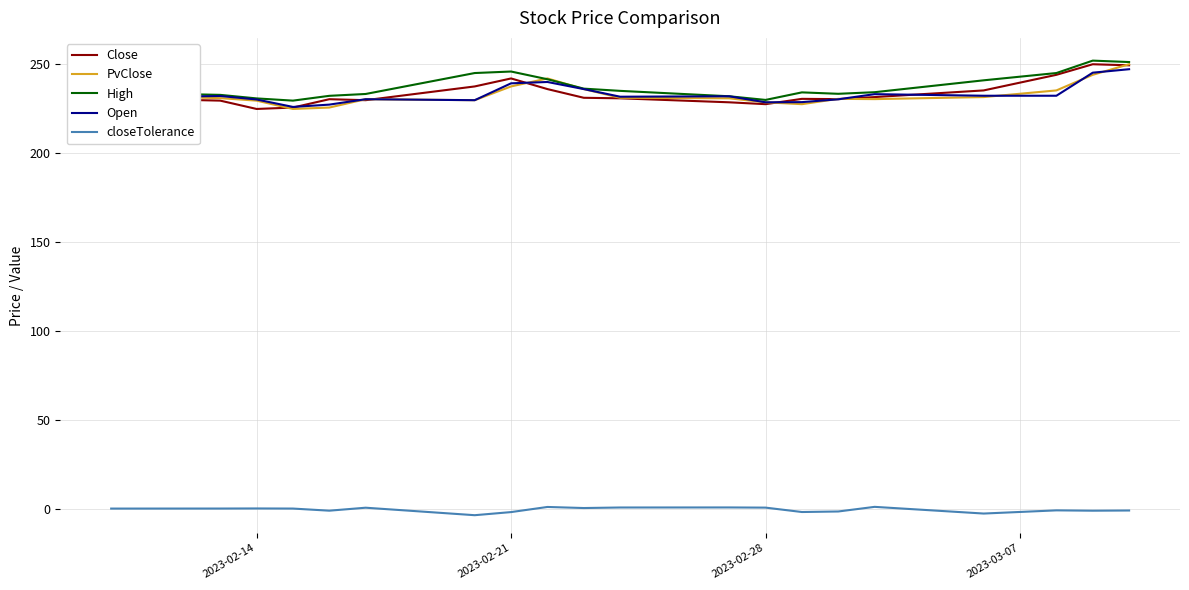

True or false: High and closeTolerance cross at least once.

False